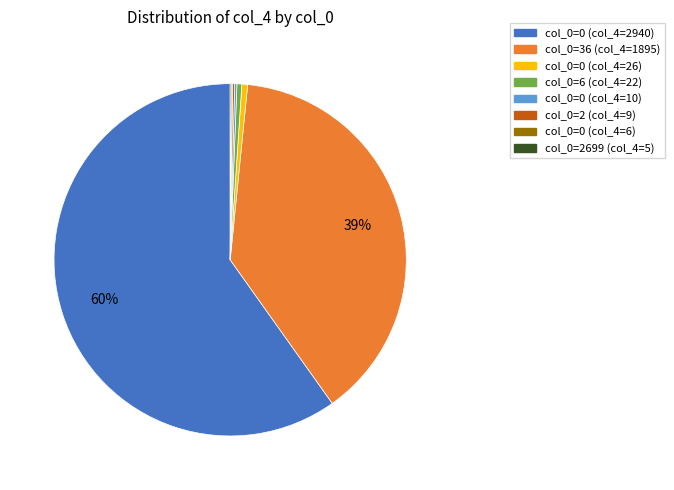

Does any single category account for the majority?

Yes